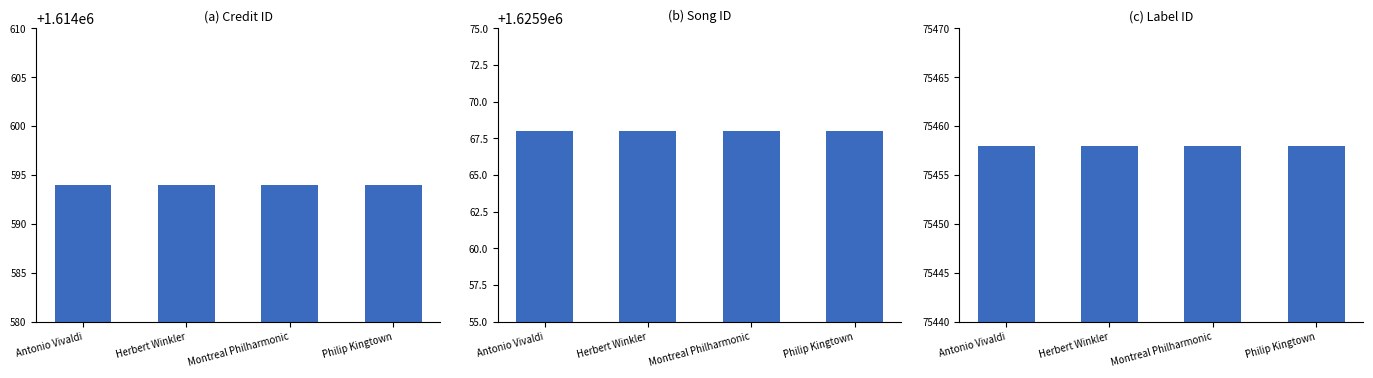

List the series in order of their peak value, lowest first.

labelid, credit, songid